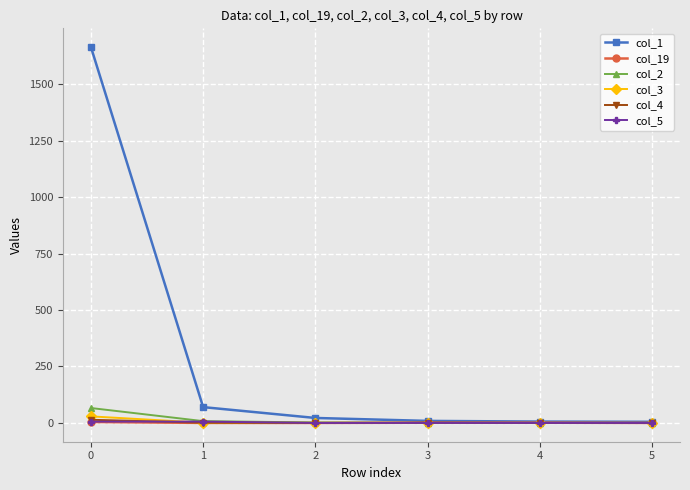

What is the greatest value displayed?

1664